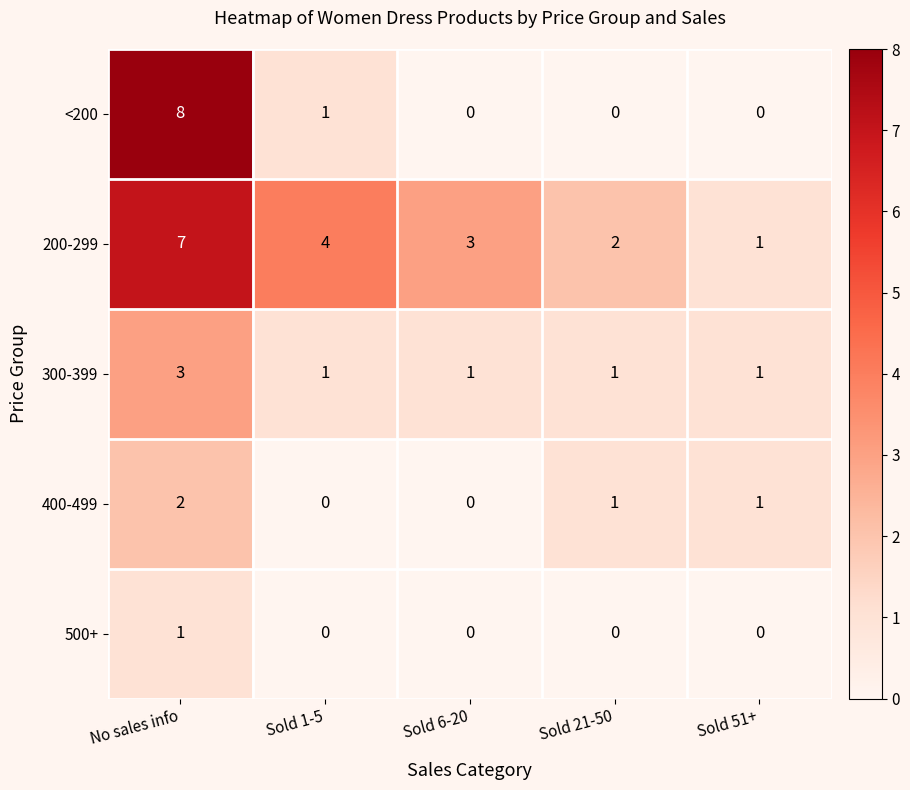

What is the difference between the highest and lowest values at Sold 1-5?

4